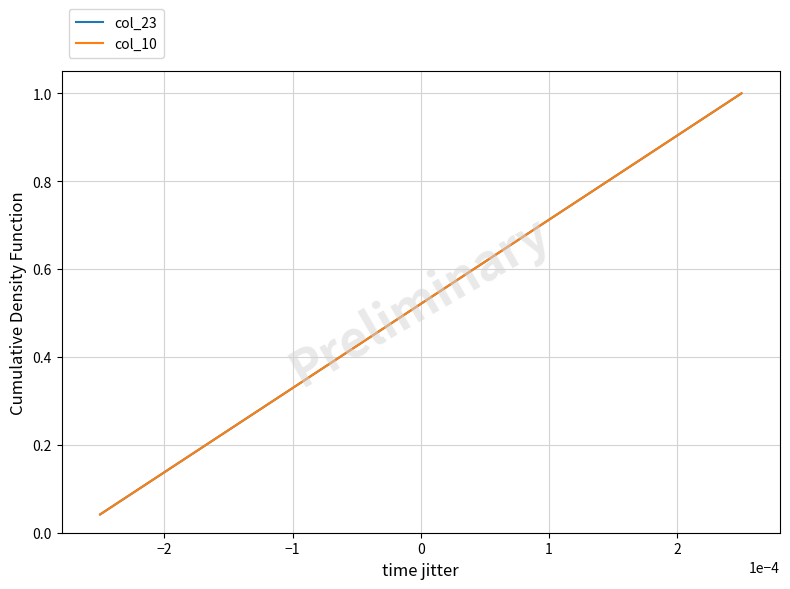

Which series has the widest spread of values?

col_23